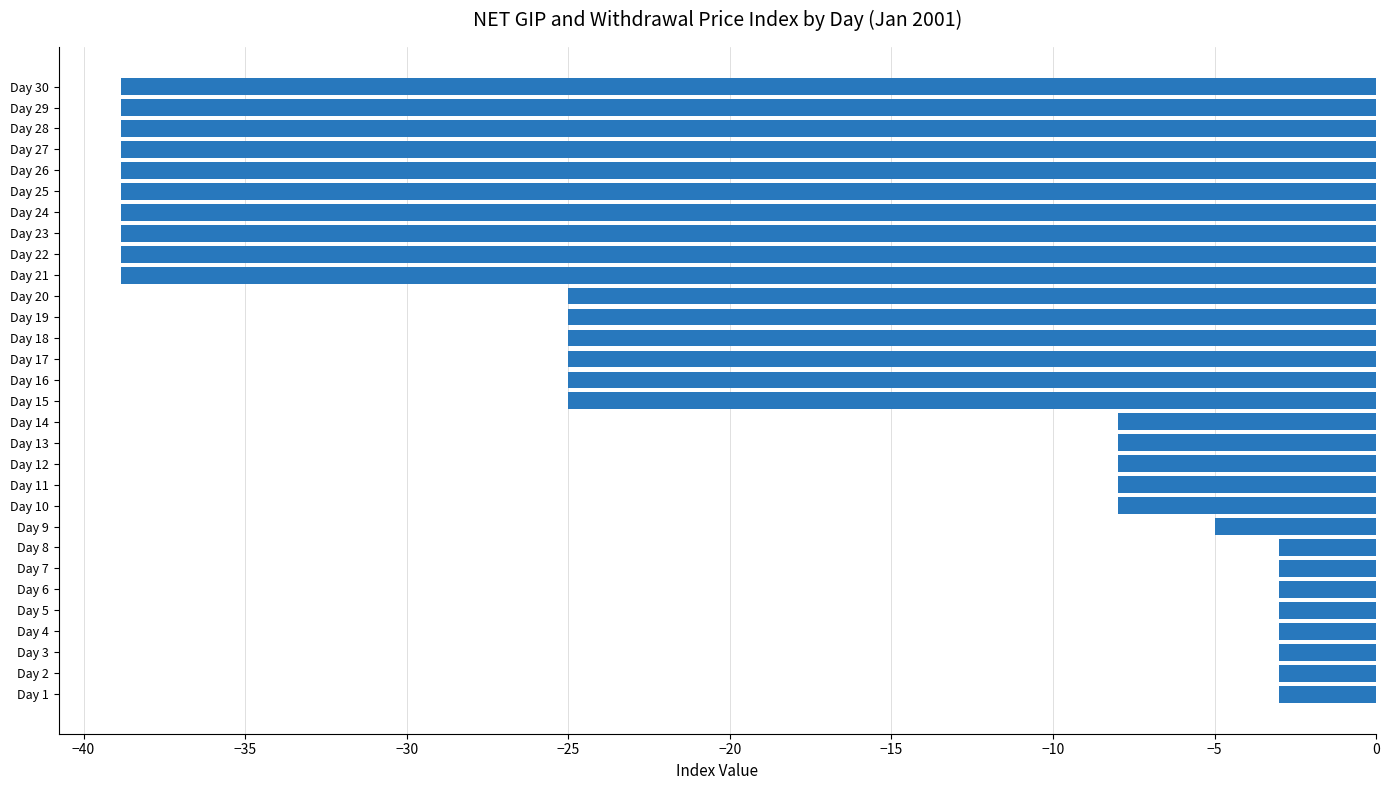

What is the smallest value displayed?

-38.8